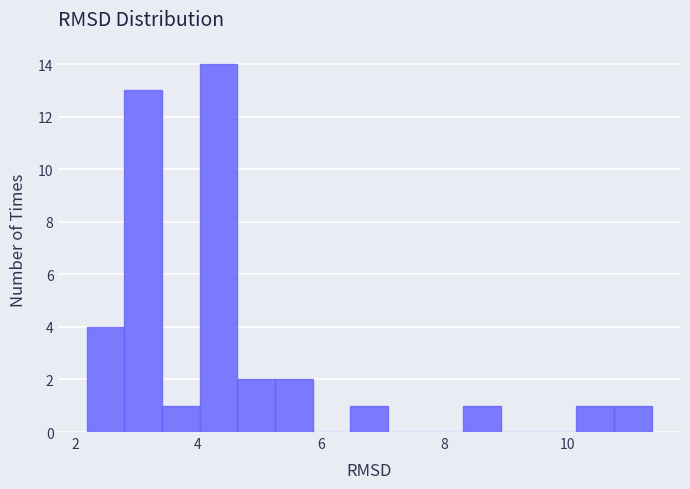

Read against the x-axis, roughly where is the centre of the tallest bar?

4.4